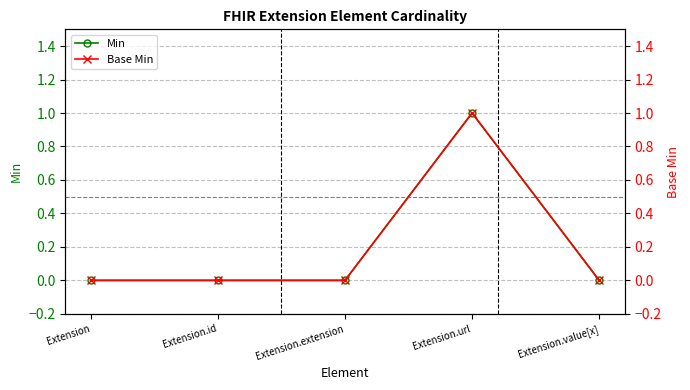

True or false: Base Min and Min cross at least once.

False